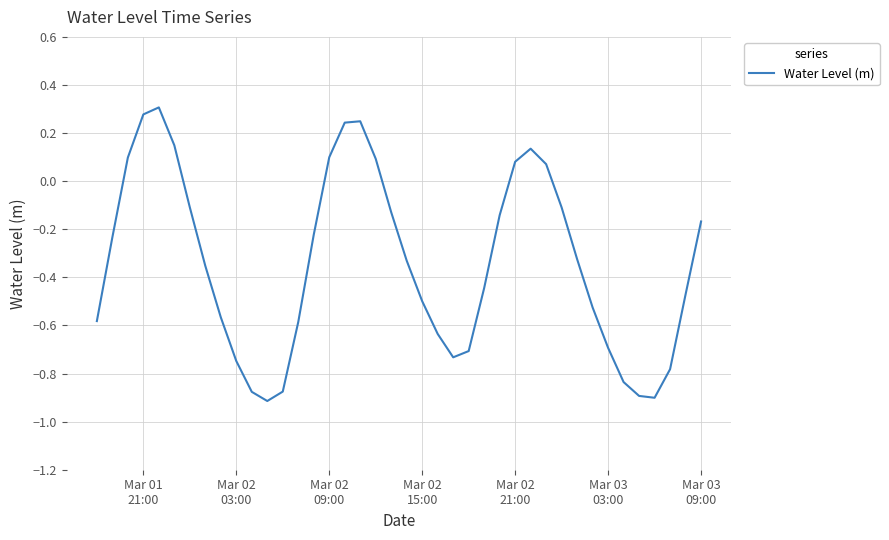

What is the difference between the maximum and minimum values?

1.2